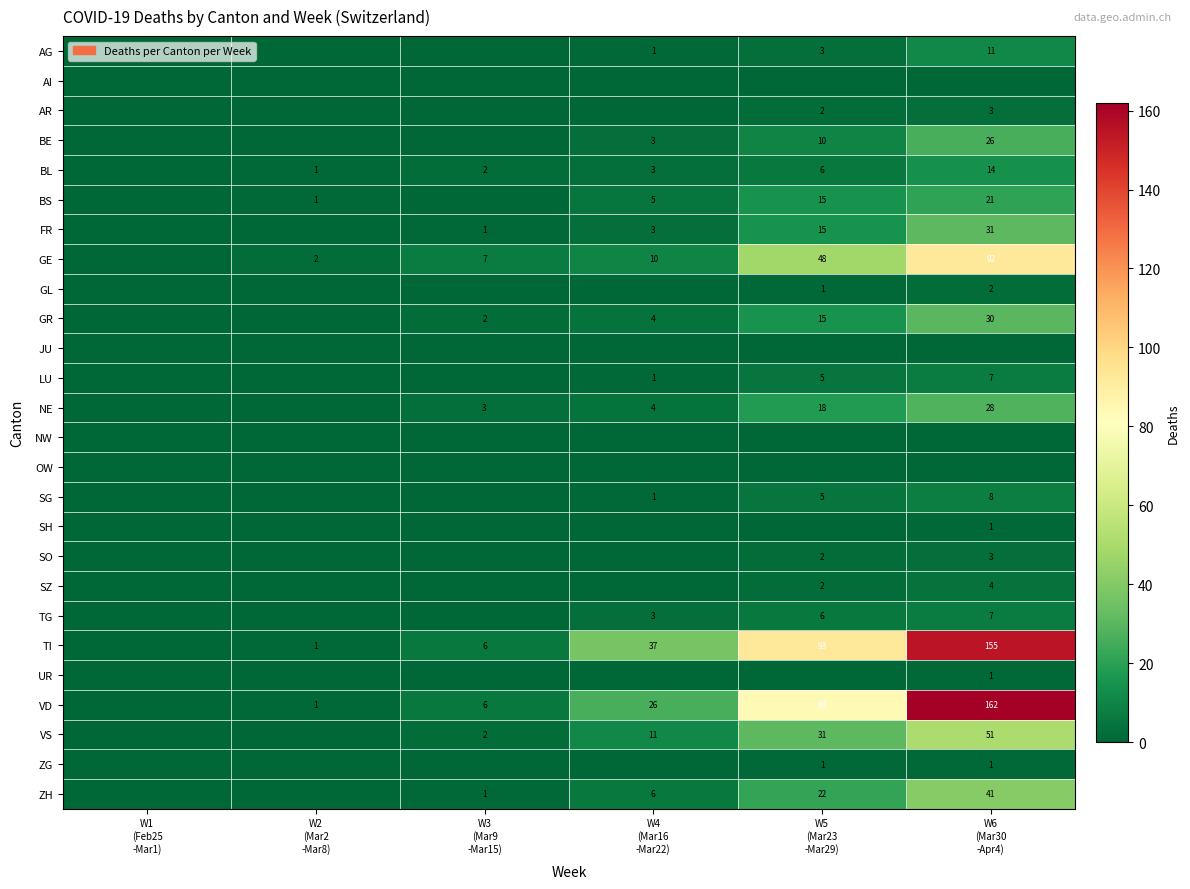

How many values in BE are above zero?

3